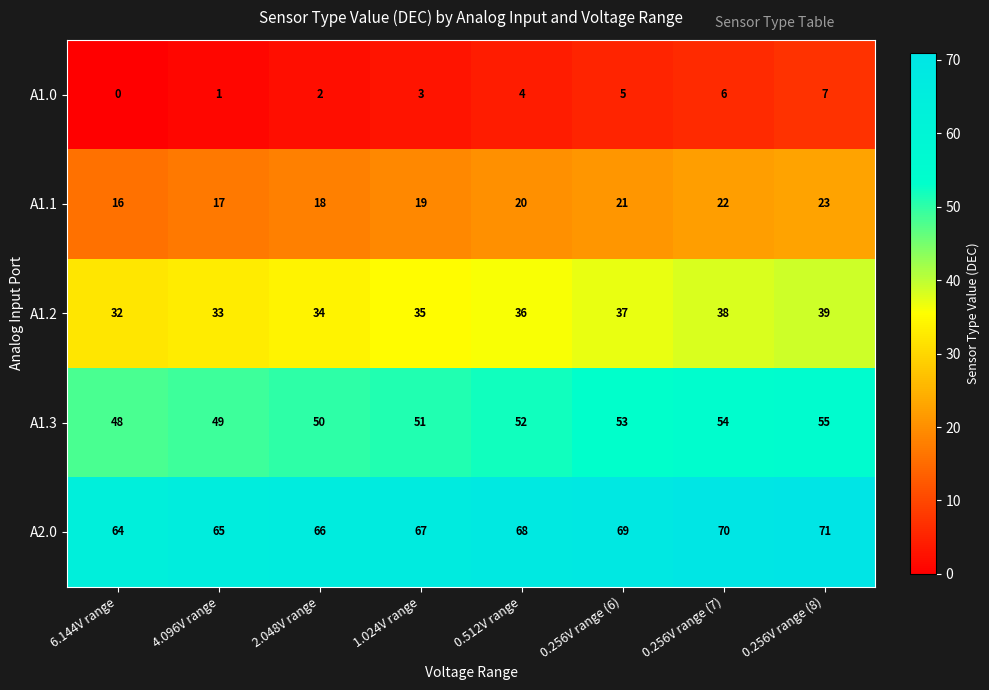

How many distinct data groups are displayed?

5